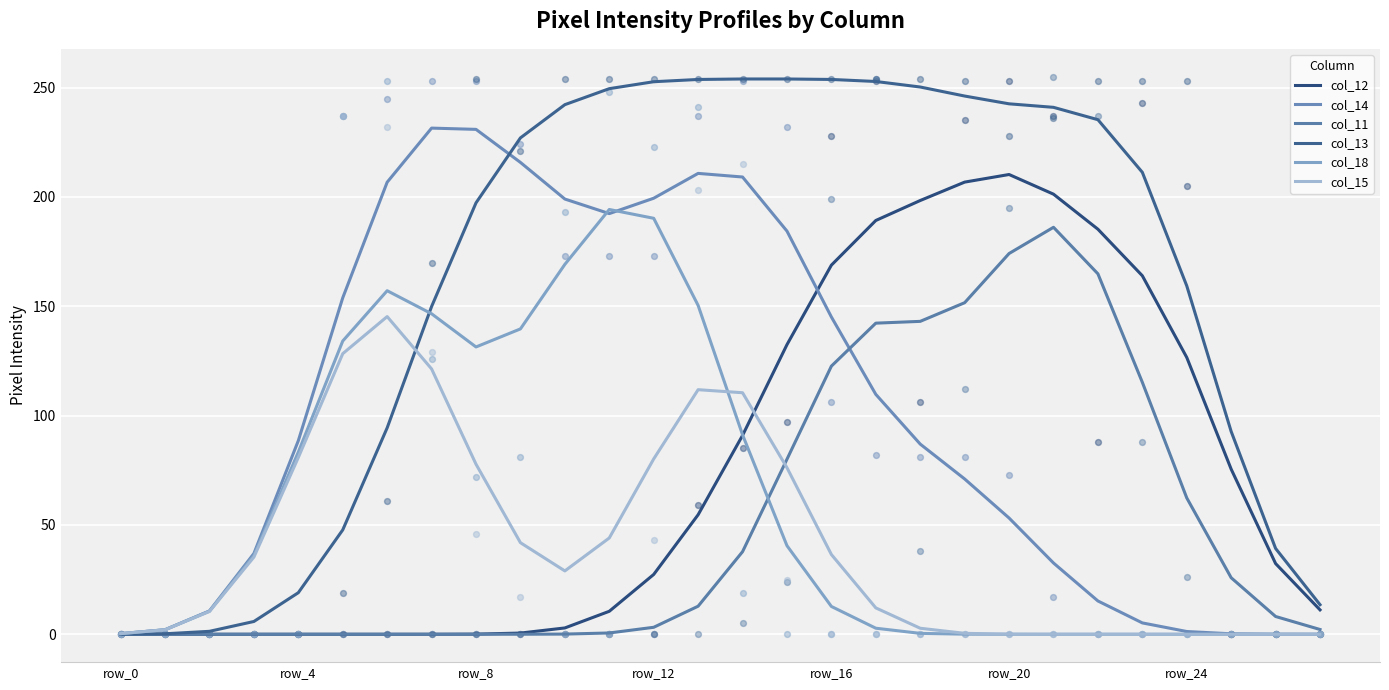

Is the value of col_15 at row_4 greater than the value of col_11 at row_4?

Yes